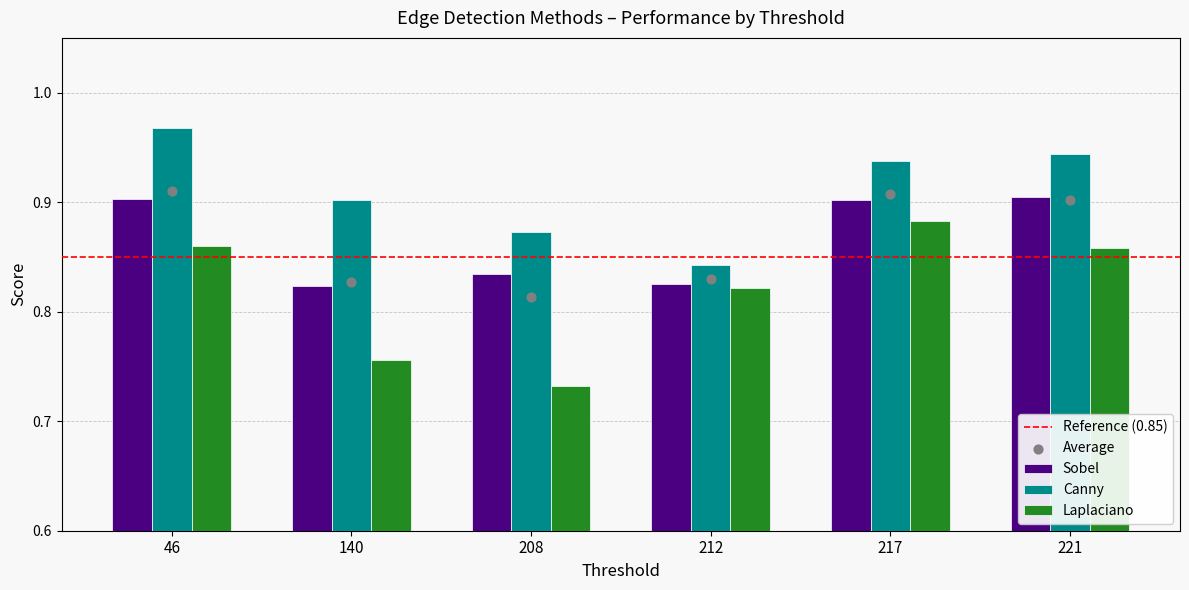

Is the value of Laplaciano at 212 greater than the value of Canny at 208?

No